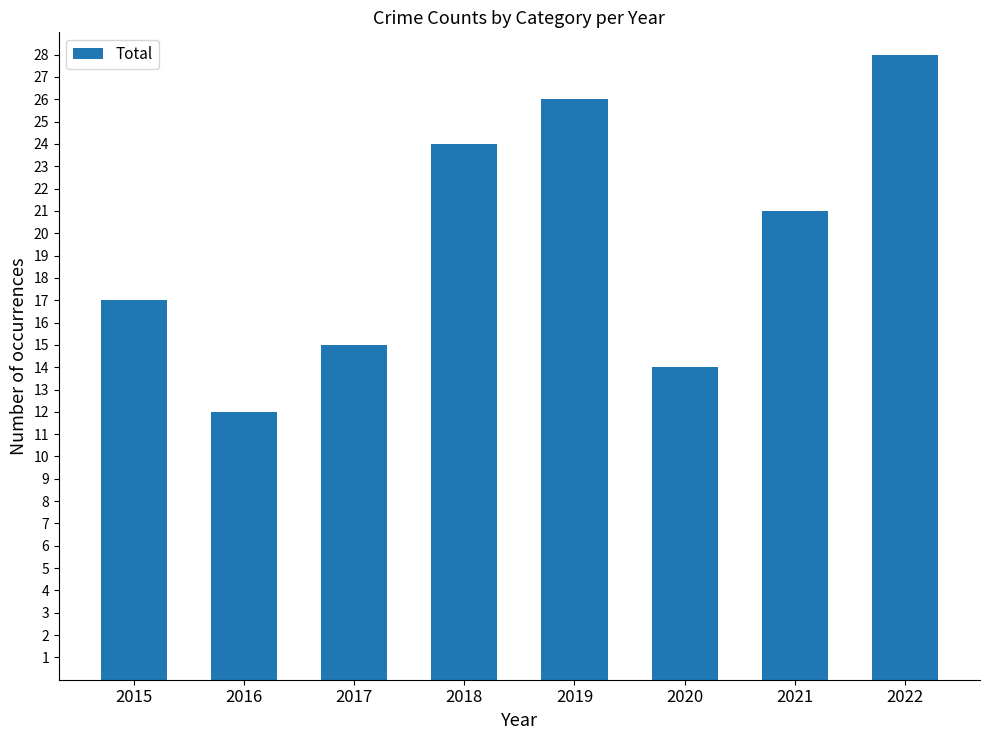

The value at 2019 is 26. True or false?

True